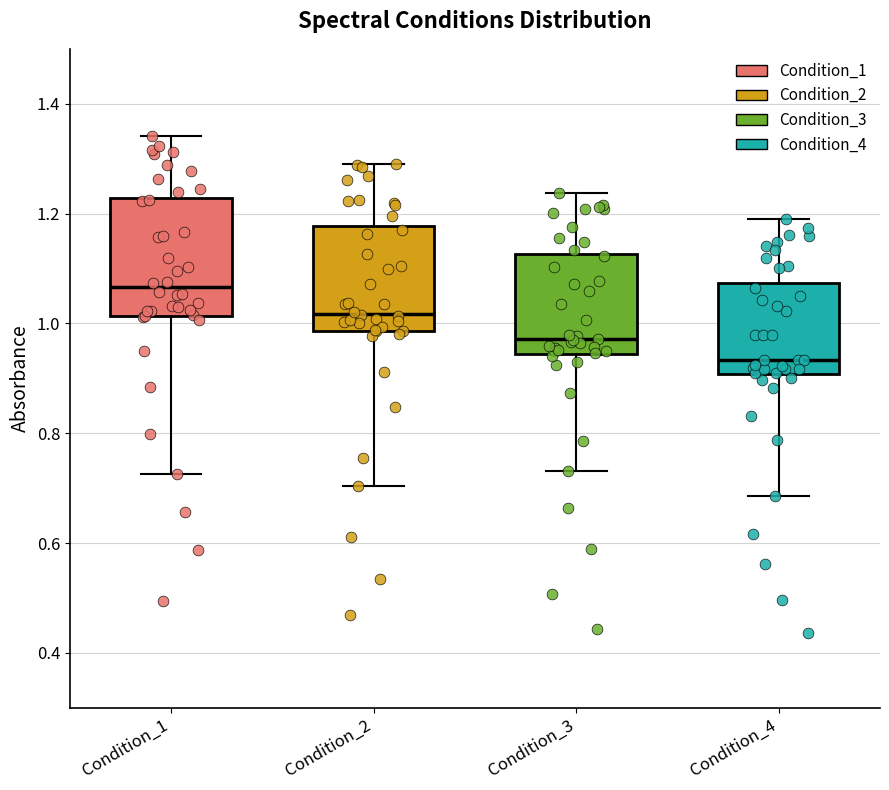

Where is the lower edge of the box for Condition_4 on the y-axis? The values are not printed on the chart, so give them approximately, as read against the axis.

0.90